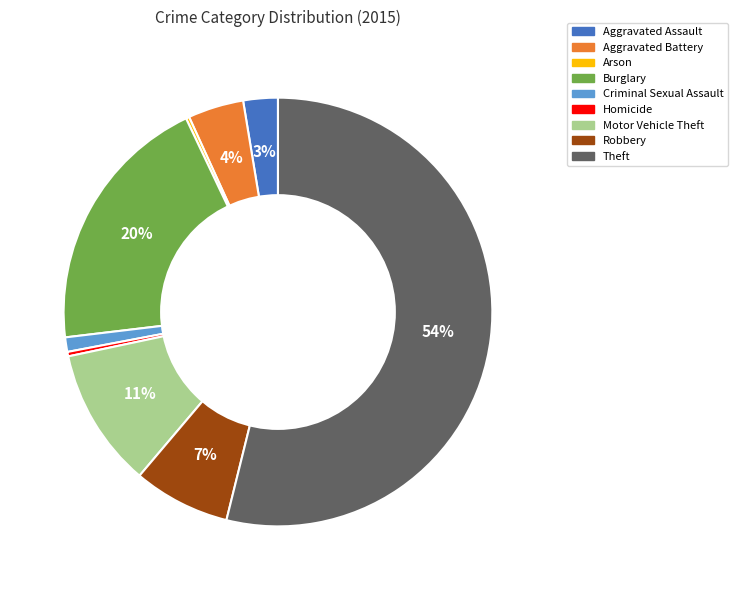

Between Homicide and Aggravated Assault, which is larger?

Aggravated Assault